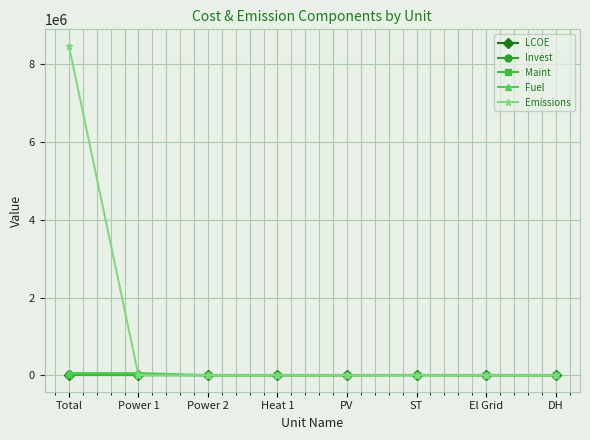

What is the difference between the maximum and minimum values in the Maint series?

9527.0